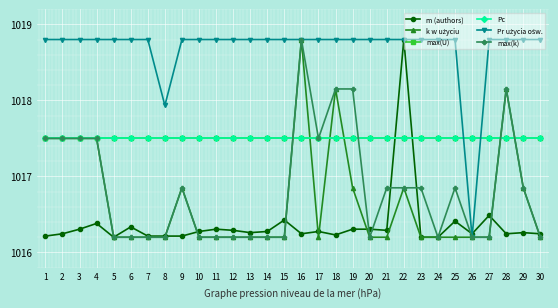

Does the chart have visible grid lines?

Yes